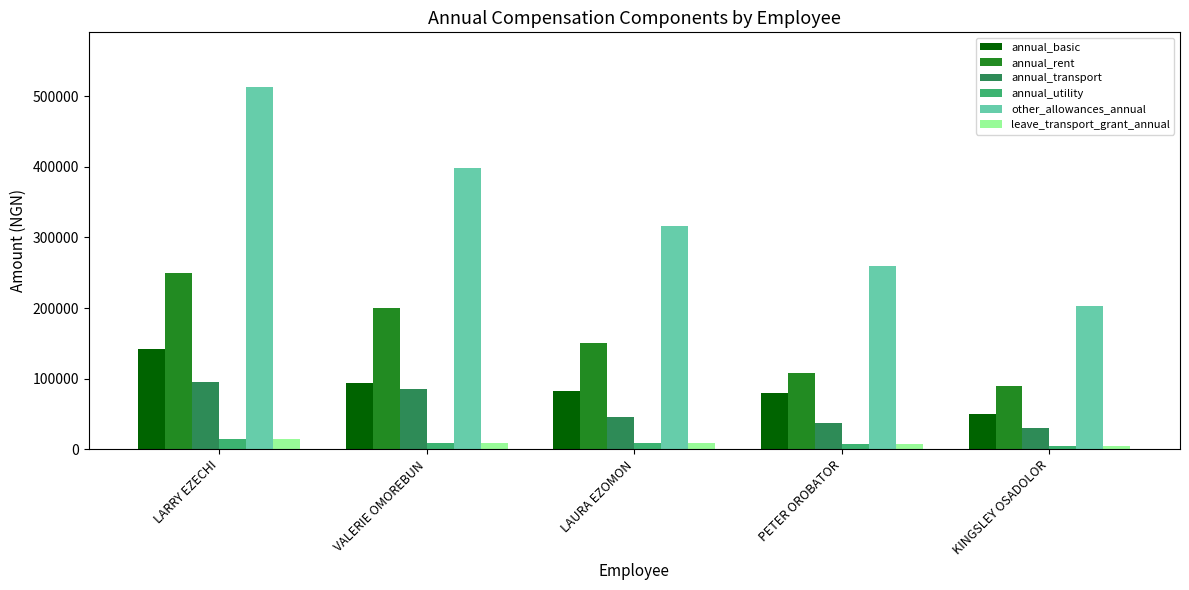

What is the total value across all series at LAURA EZOMON?

610524.3